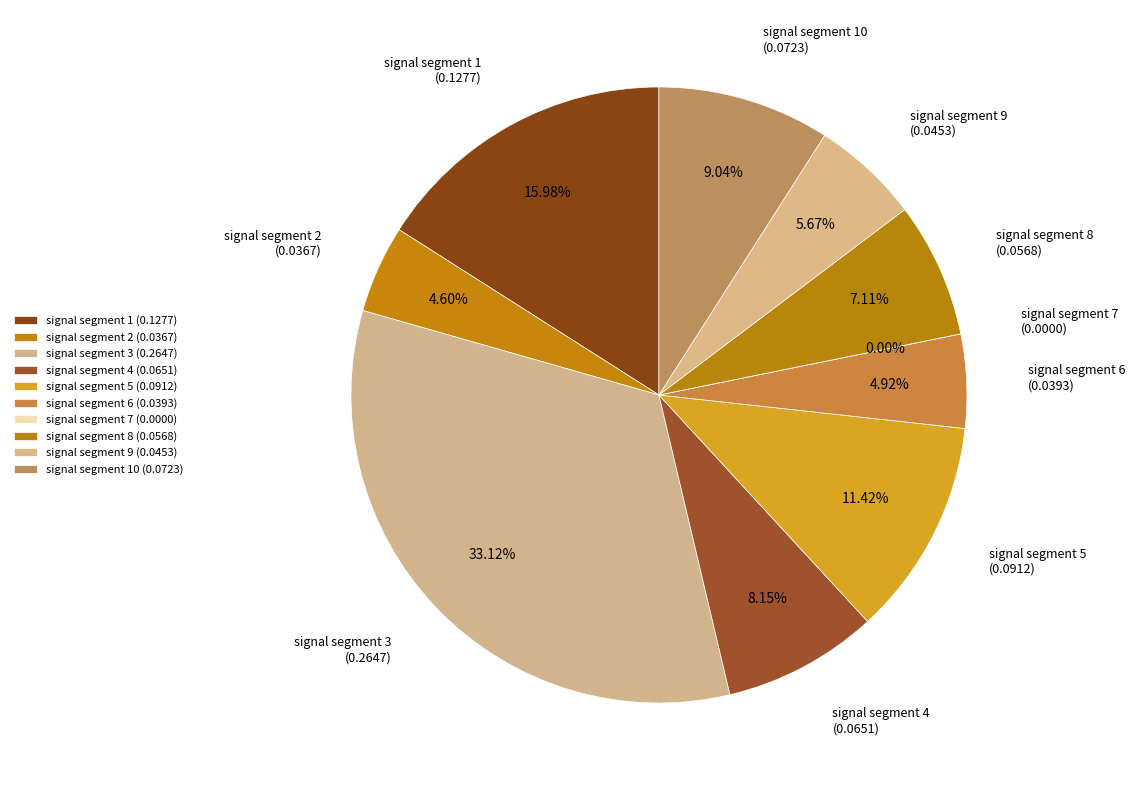

Is signal segment 4 the majority of the pie?

No